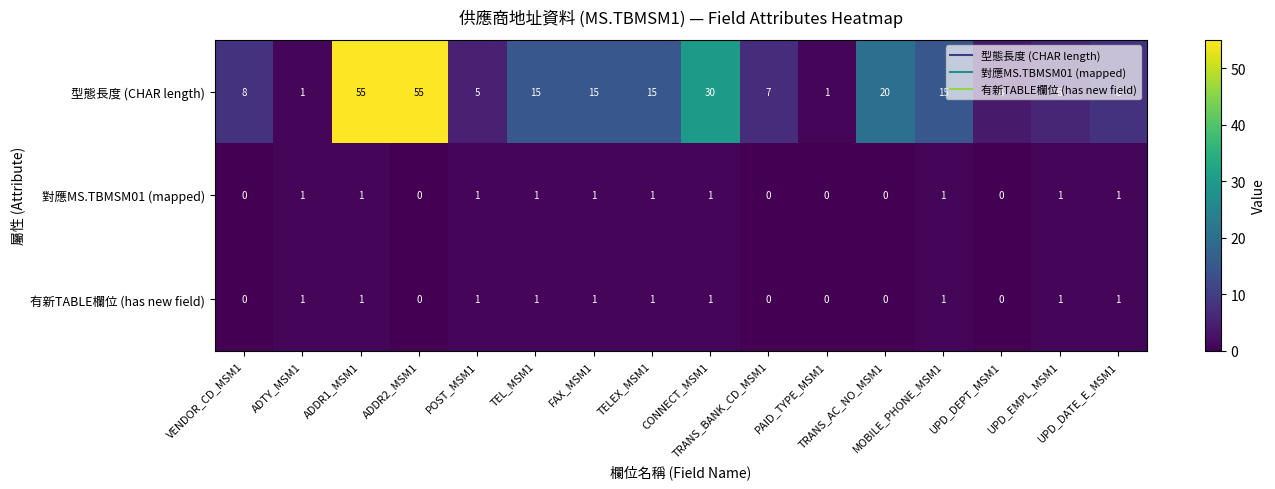

Which series has the largest total across all categories?

型態長度 (CHAR length)